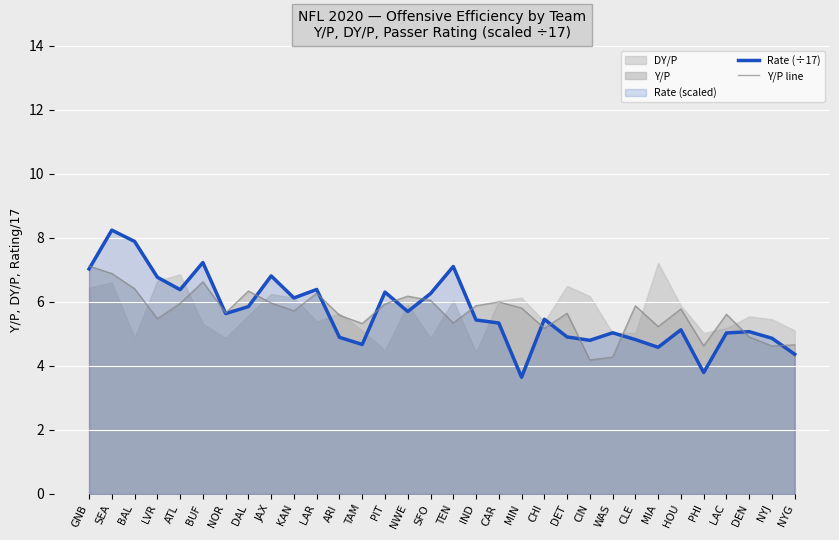

At which category does the chart reach its peak across all series?

SEA